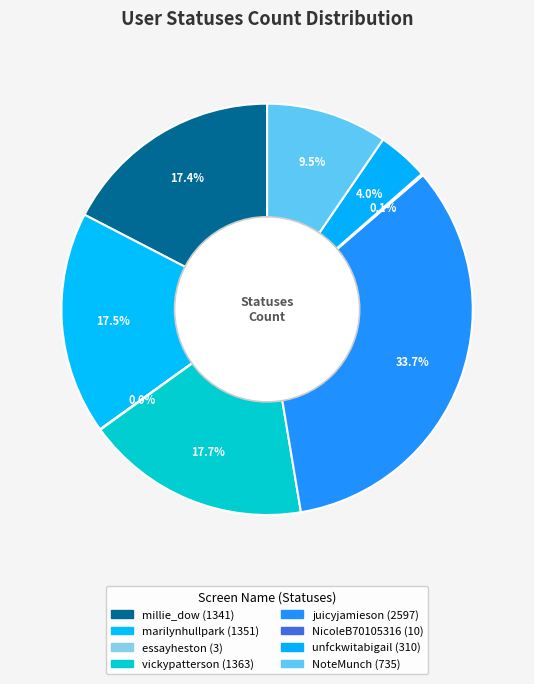

Which category has the biggest portion of the pie?

juicyjamieson